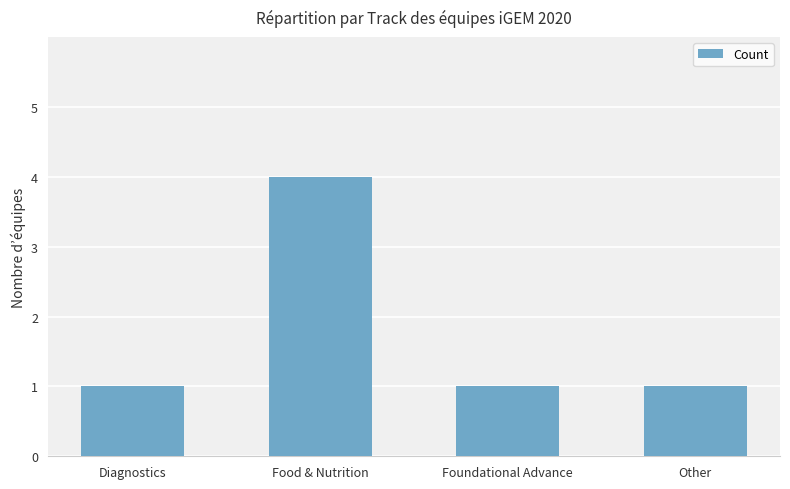

Does the chart contain stacked bars?

No